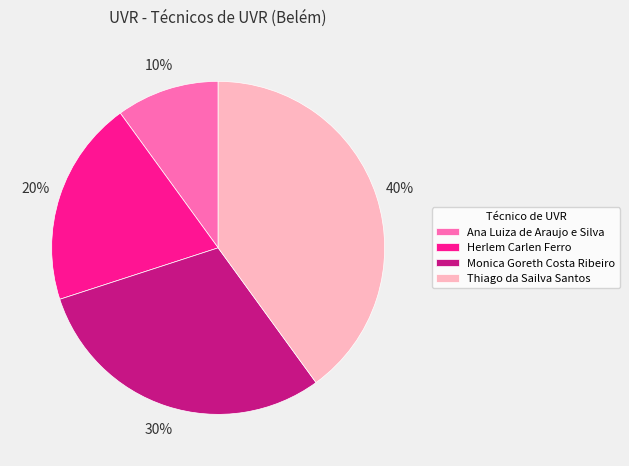

Rank the categories by value from lowest to highest.

Ana Luiza de Araujo e Silva, Herlem Carlen Ferro, Monica Goreth Costa Ribeiro, Thiago da Sailva Santos